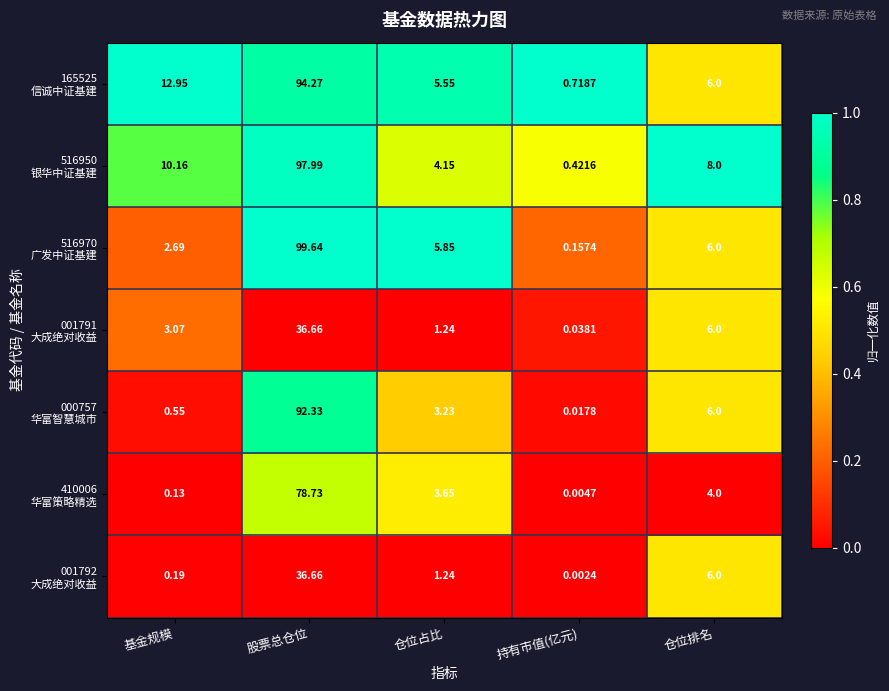

At which category does the chart reach its minimum across all series?

持有市值(亿元)